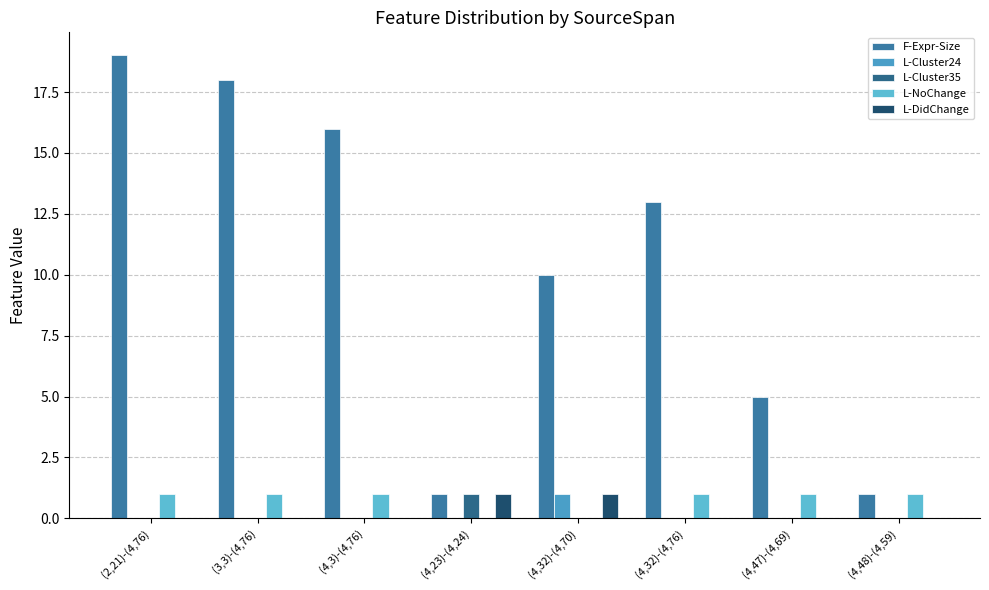

The value of L-Cluster35 at (4,48)-(4,59) is 0. True or false?

True